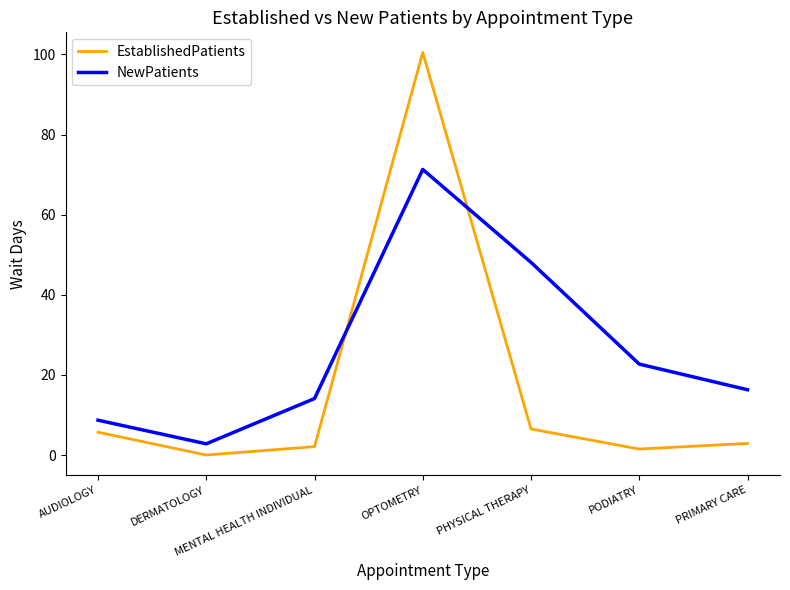

How many lines are shown in the chart?

2